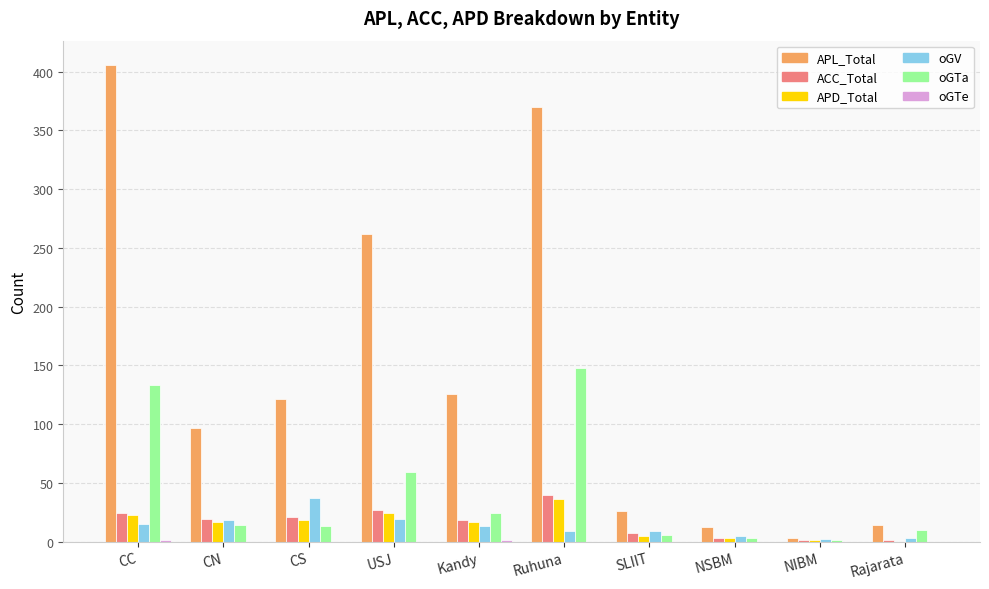

The oGV series shows 5 at NSBM. True or false?

True